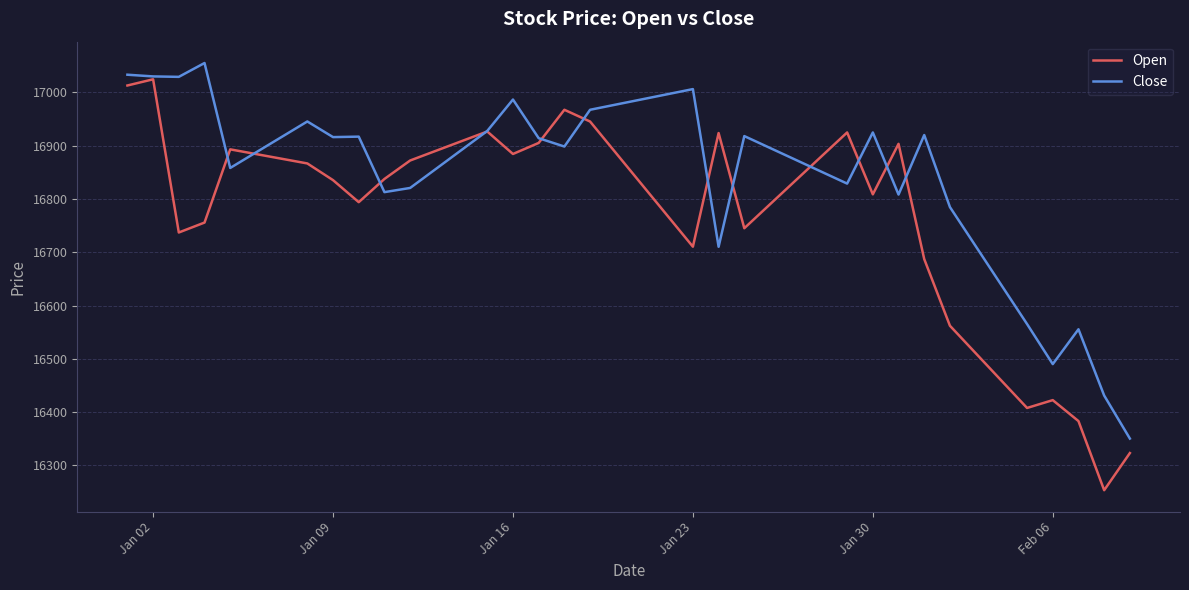

Which series has the largest total across all categories?

Close